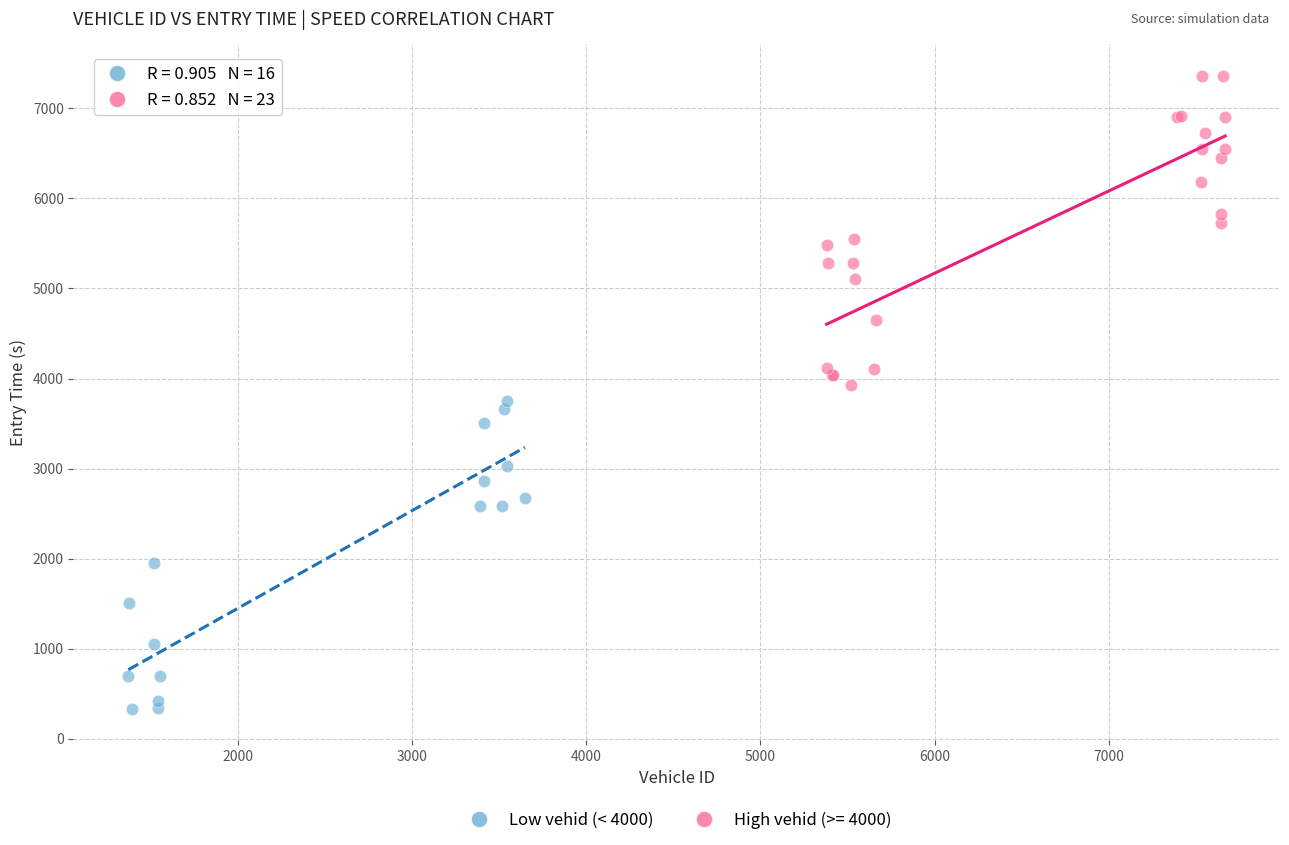

Which series reaches the maximum Y coordinate?

High vehid (>= 4000)